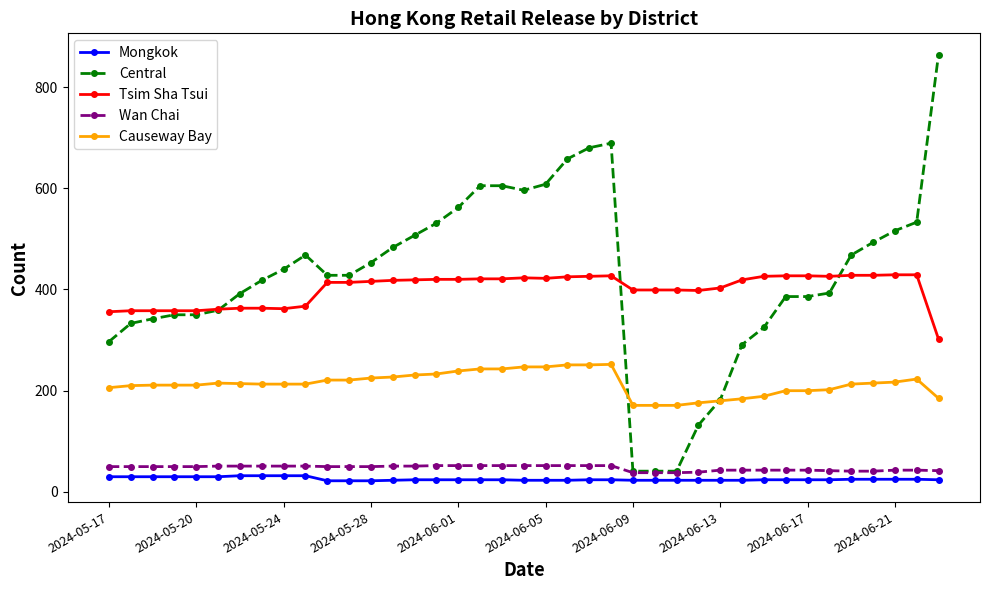

What is the greatest value displayed?

864